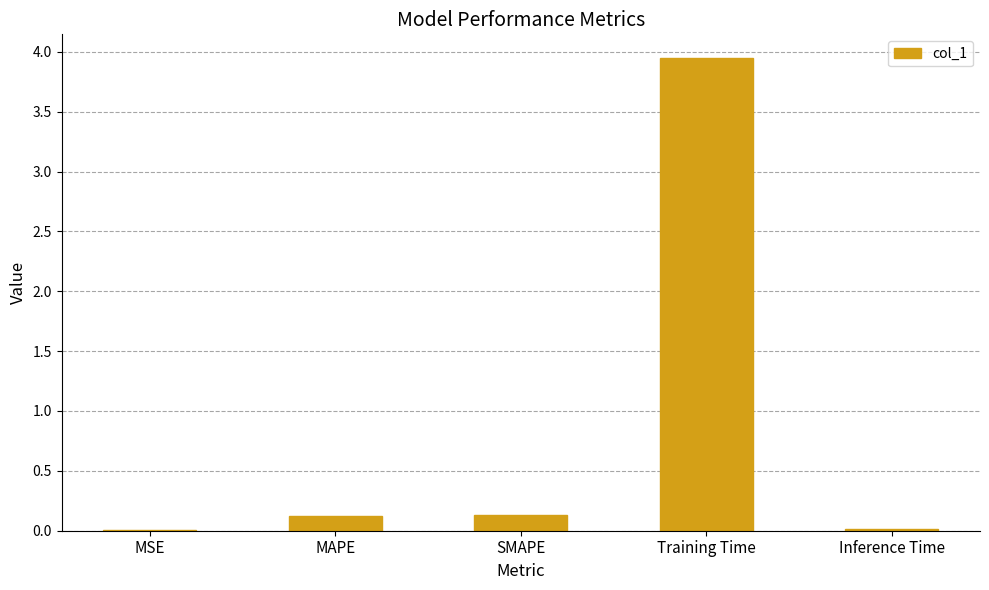

What is the sum of all values?

4.2